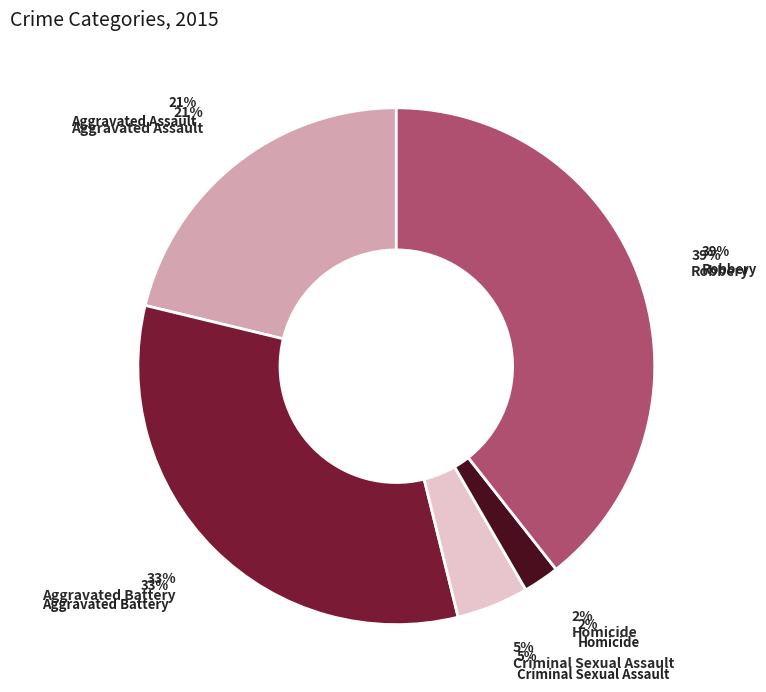

To the nearest percent, what percentage of the pie is Criminal Sexual Assault?

5%